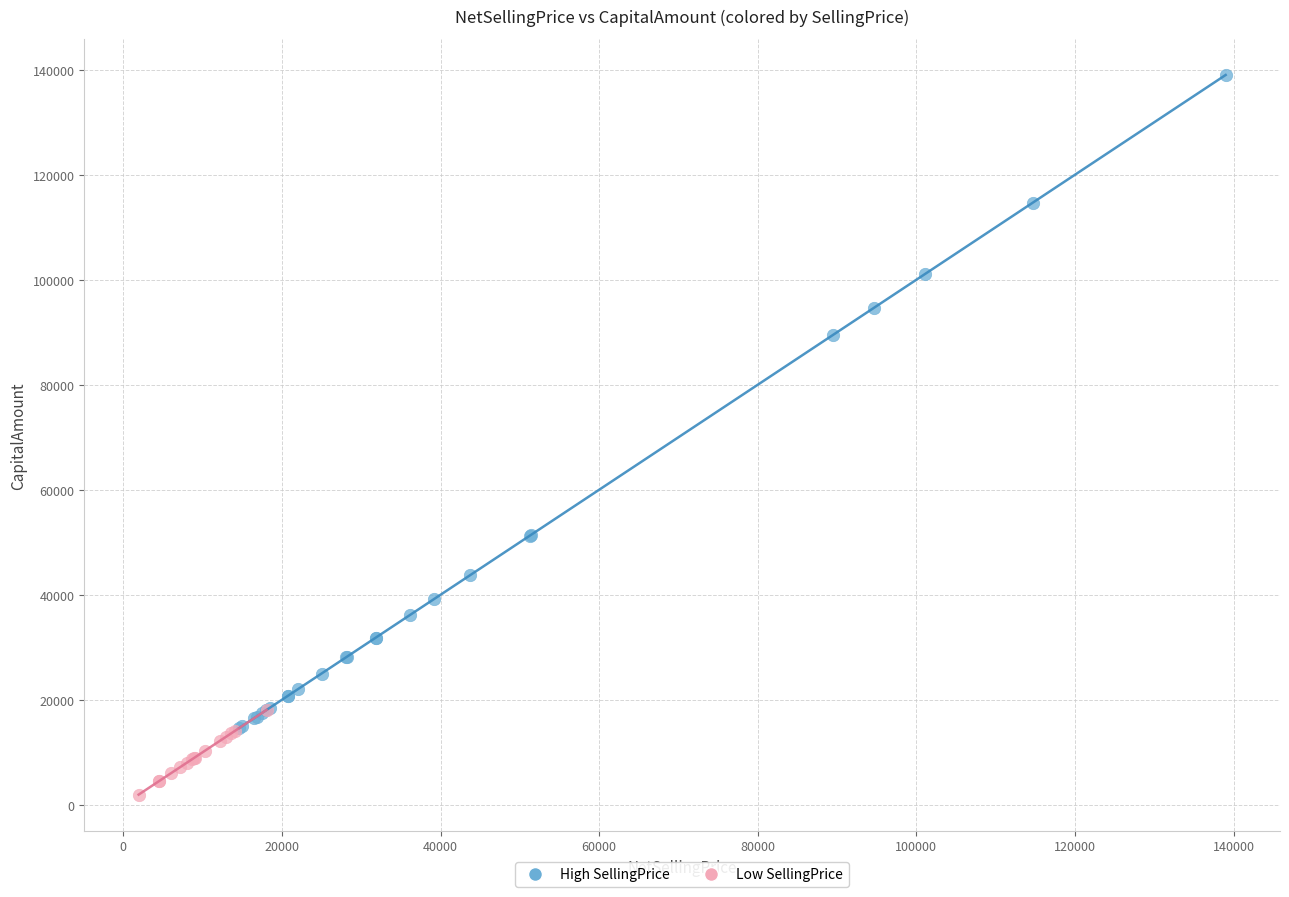

What are all the series names shown in the legend?

High SellingPrice, Low SellingPrice